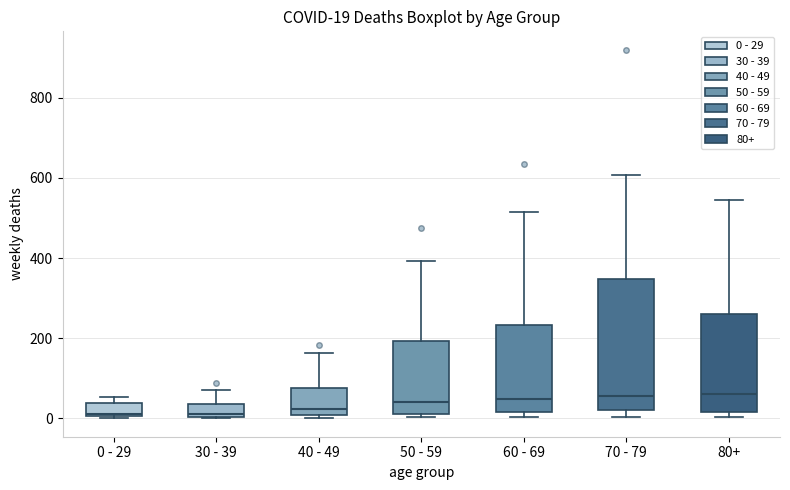

Comparing the boxes themselves (not the whiskers), which one is the tallest?

70 - 79